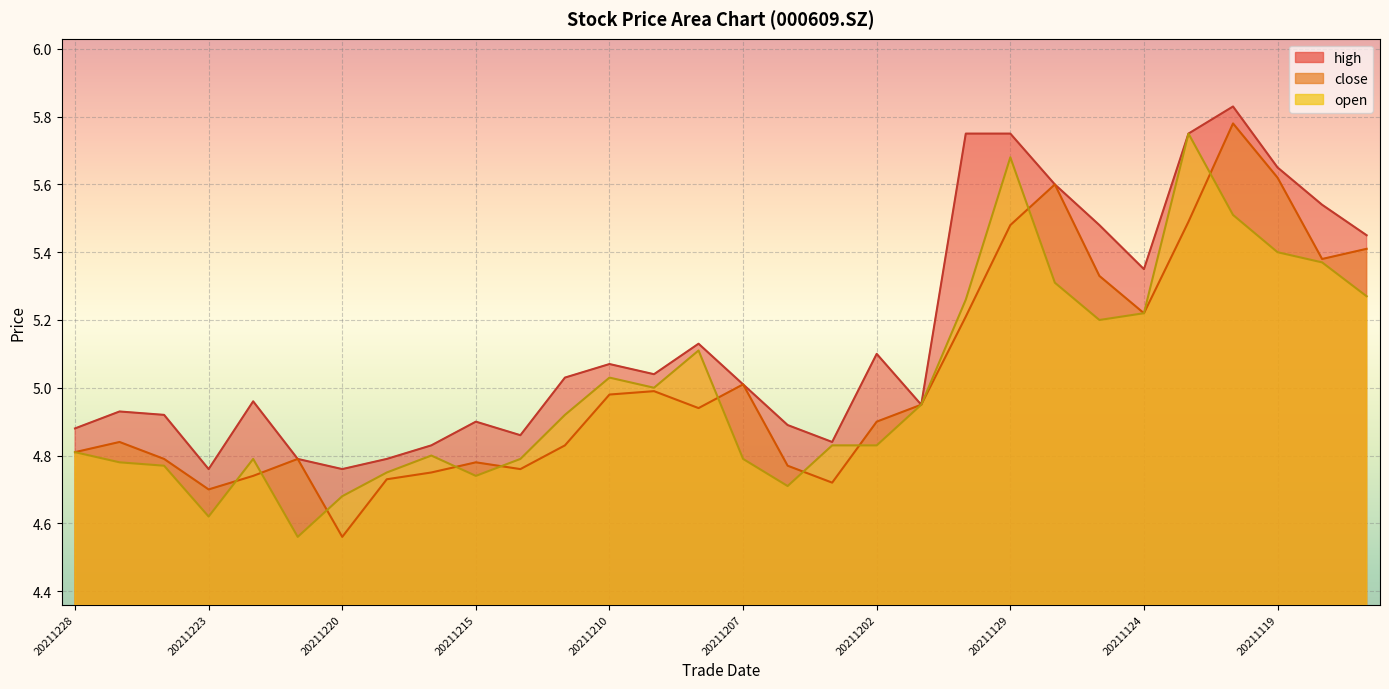

Is the value of open at 20211221 greater than the value of close at 20211125?

No